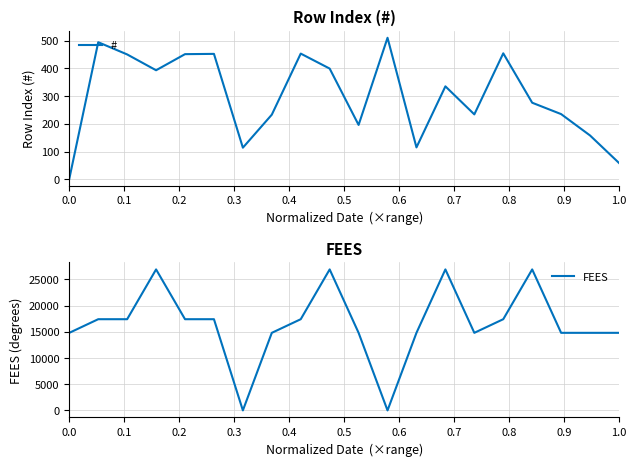

Does the chart have visible grid lines?

Yes